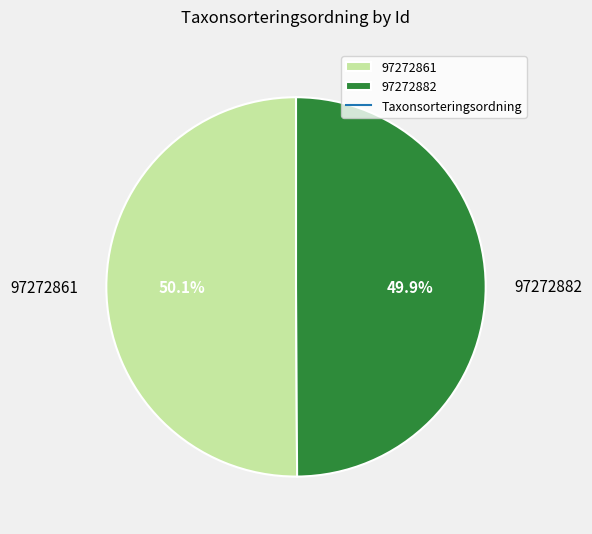

Approximately how many times larger is the value at 97272861 compared to 97272882?

1.0